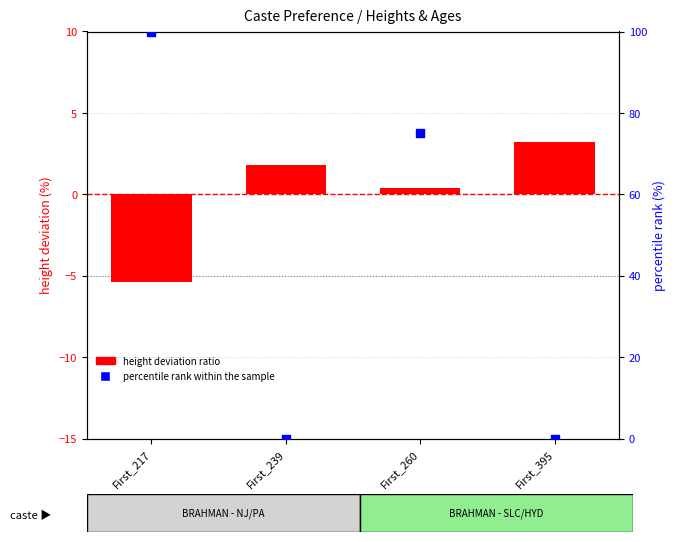

Which series contains the lowest Y value?

height deviation ratio